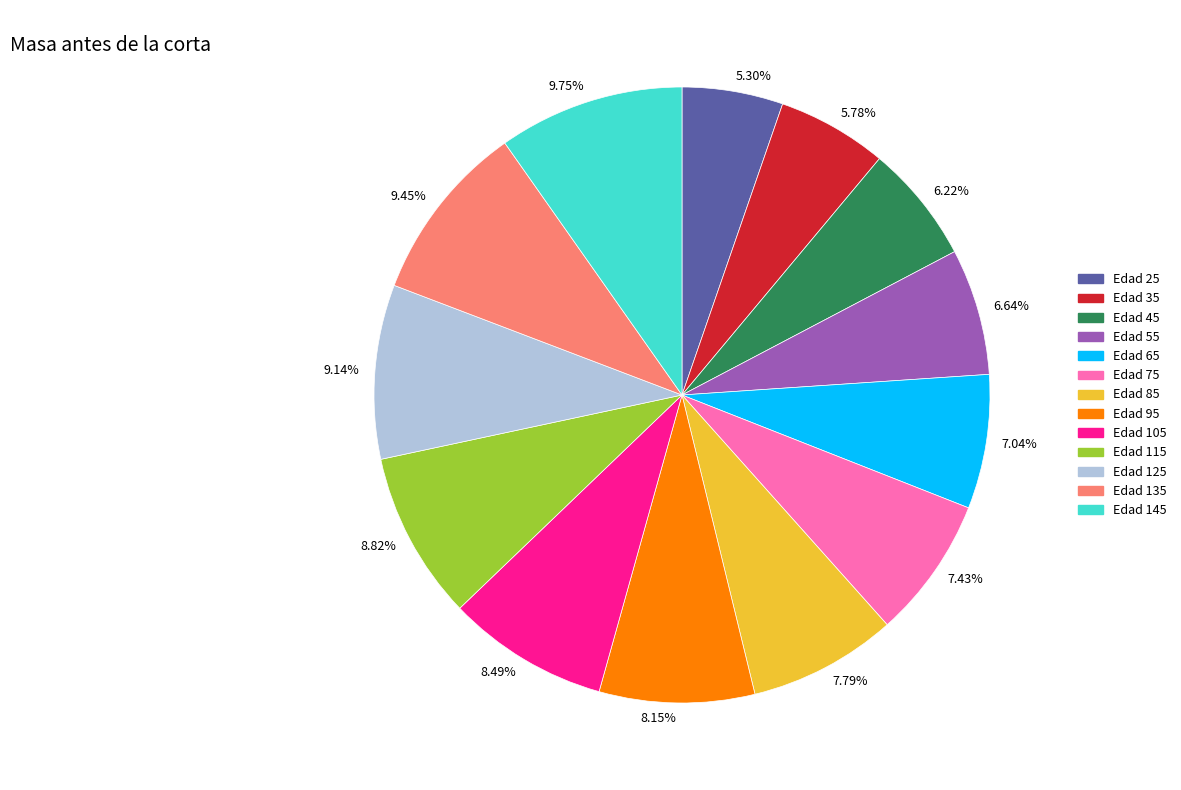

What is the ratio of the value at 6.64% to the value at 8.15%?

0.8